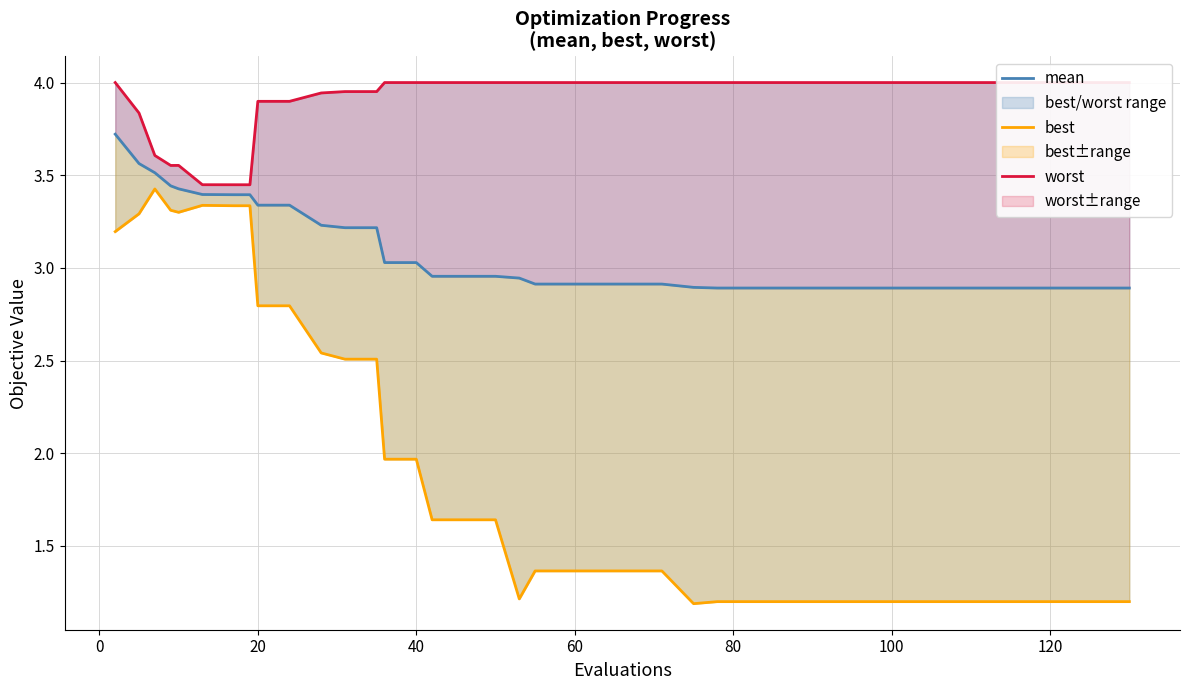

Is it true that mean equals 1.5 at 35?

False